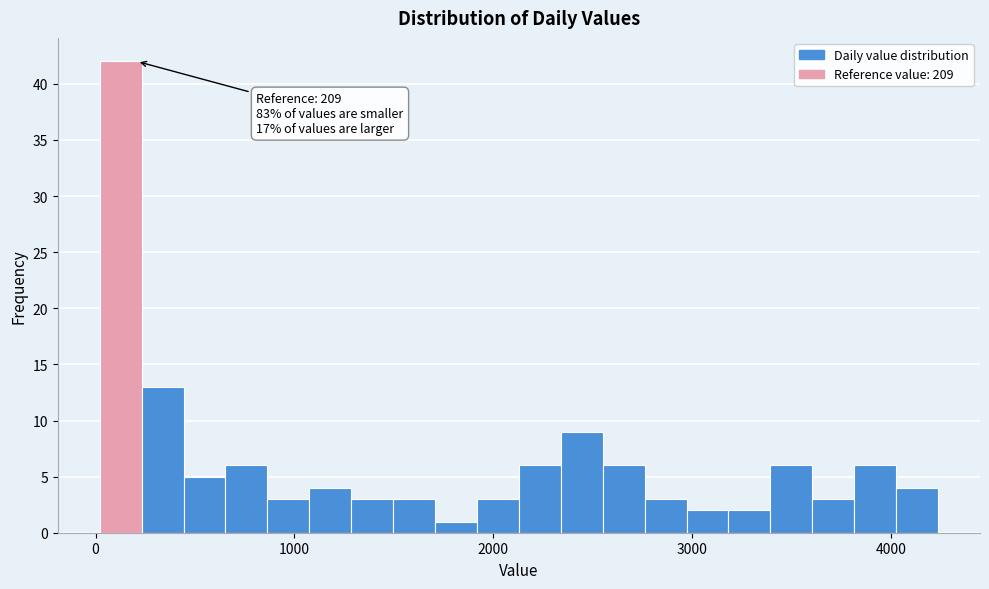

Around what value on the x-axis is the tallest bar? Give the approximate position of its centre, as read against the axis.

100